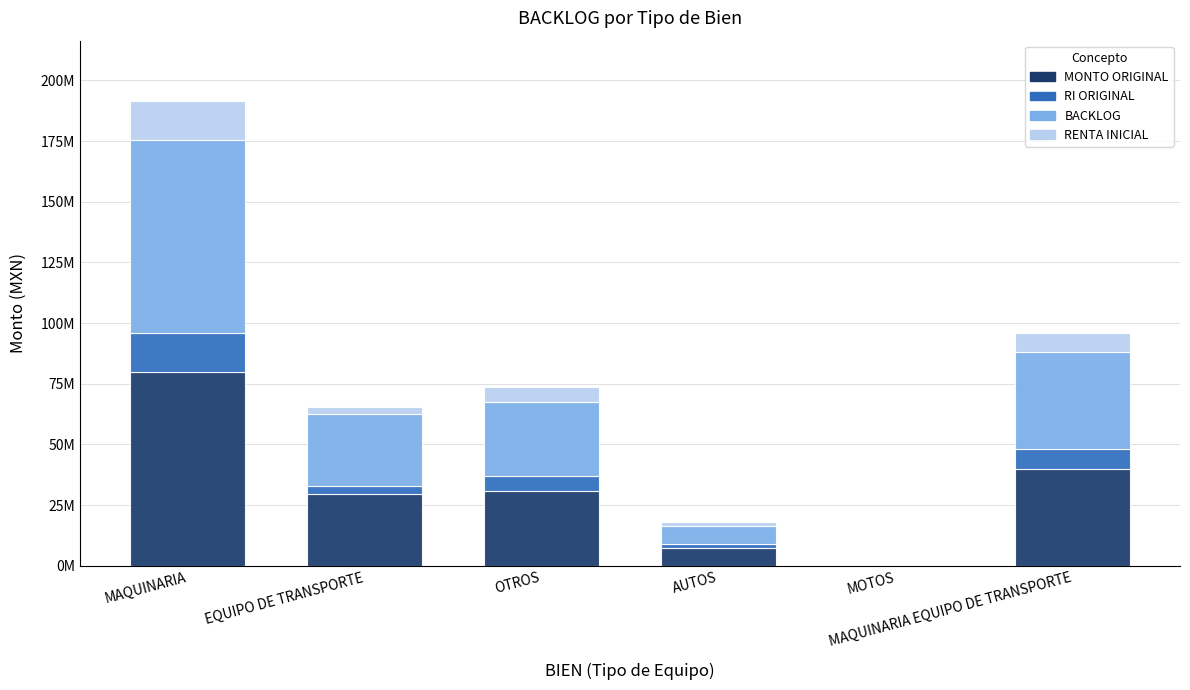

Does the chart contain stacked bars?

Yes